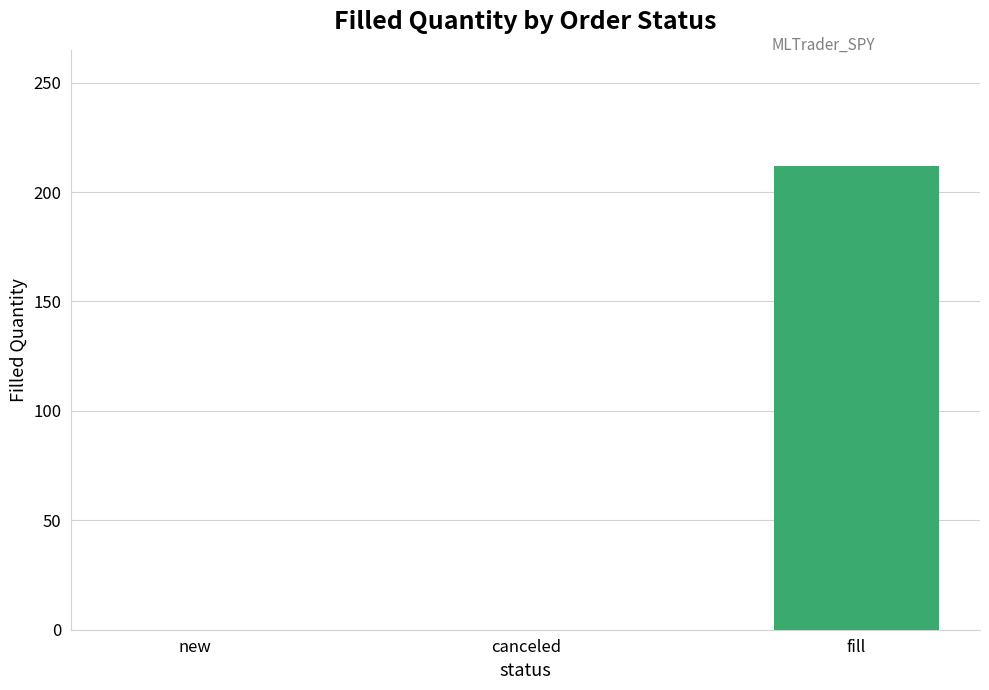

Which has a higher value, fill or new?

fill